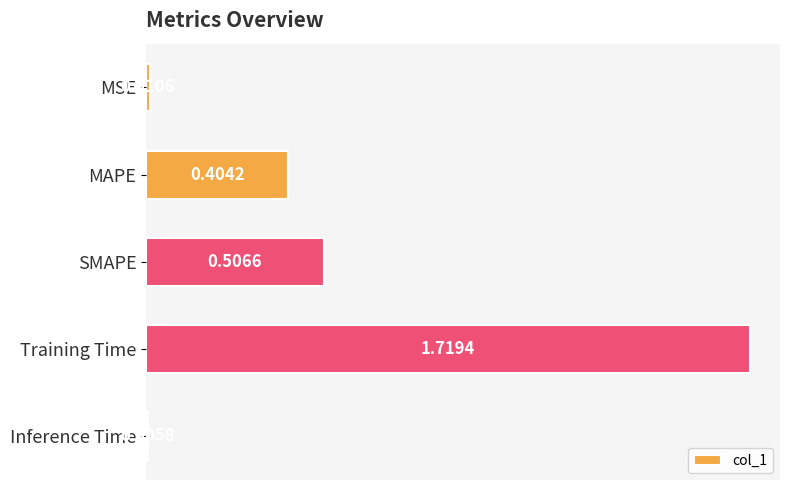

Rank the categories by value from highest to lowest.

Training Time, SMAPE, MAPE, MSE, Inference Time